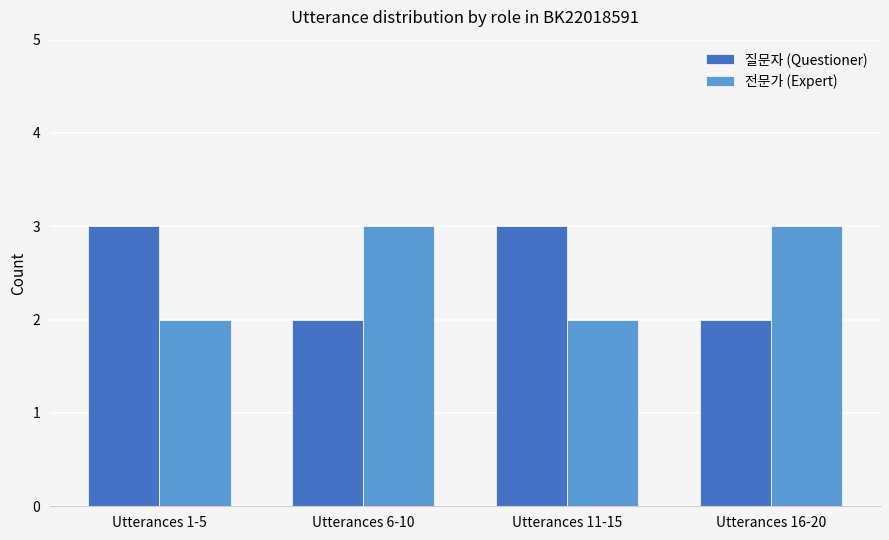

Reading left to right, what are all the values shown in this chart?

질문자 (Questioner): Utterances 1-5=3	Utterances 6-10=2	Utterances 11-15=3	Utterances 16-20=2
전문가 (Expert): Utterances 1-5=2	Utterances 6-10=3	Utterances 11-15=2	Utterances 16-20=3